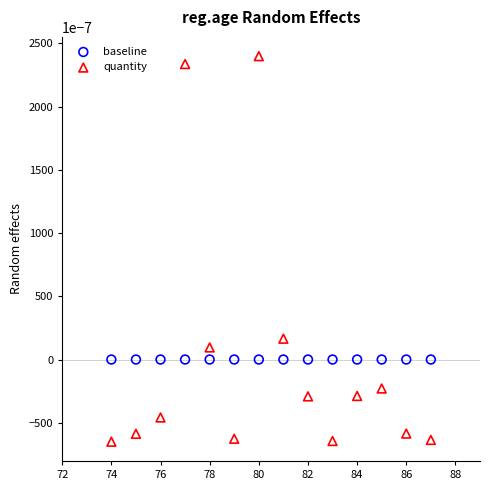

Which series reaches the minimum Y coordinate?

quantity